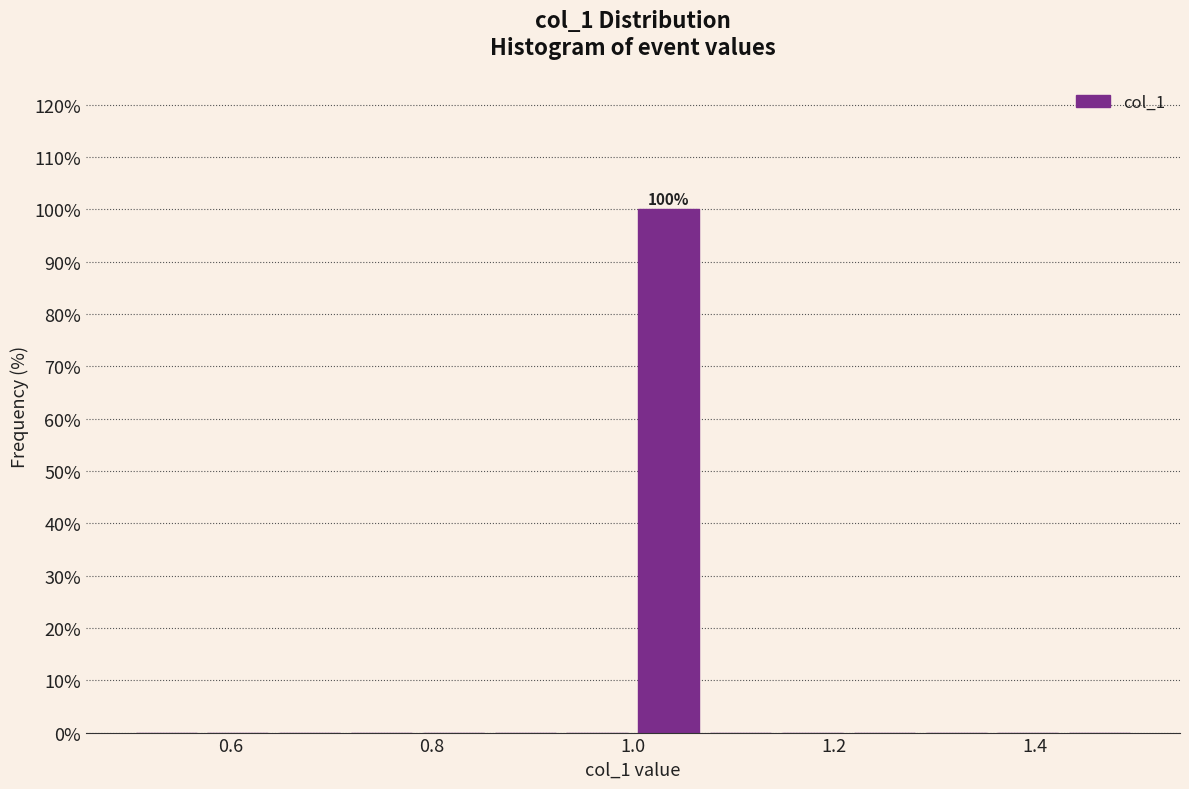

Around what value on the x-axis is the tallest bar? Give the approximate position of its centre, as read against the axis.

1.04